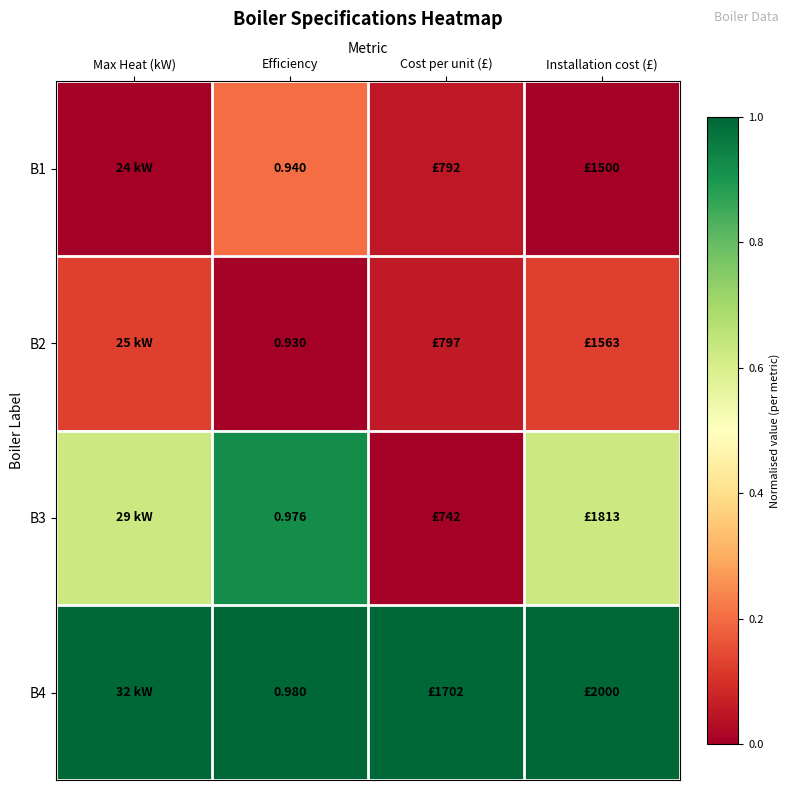

Which label corresponds to the largest value in the chart?

Max Heat (kW)